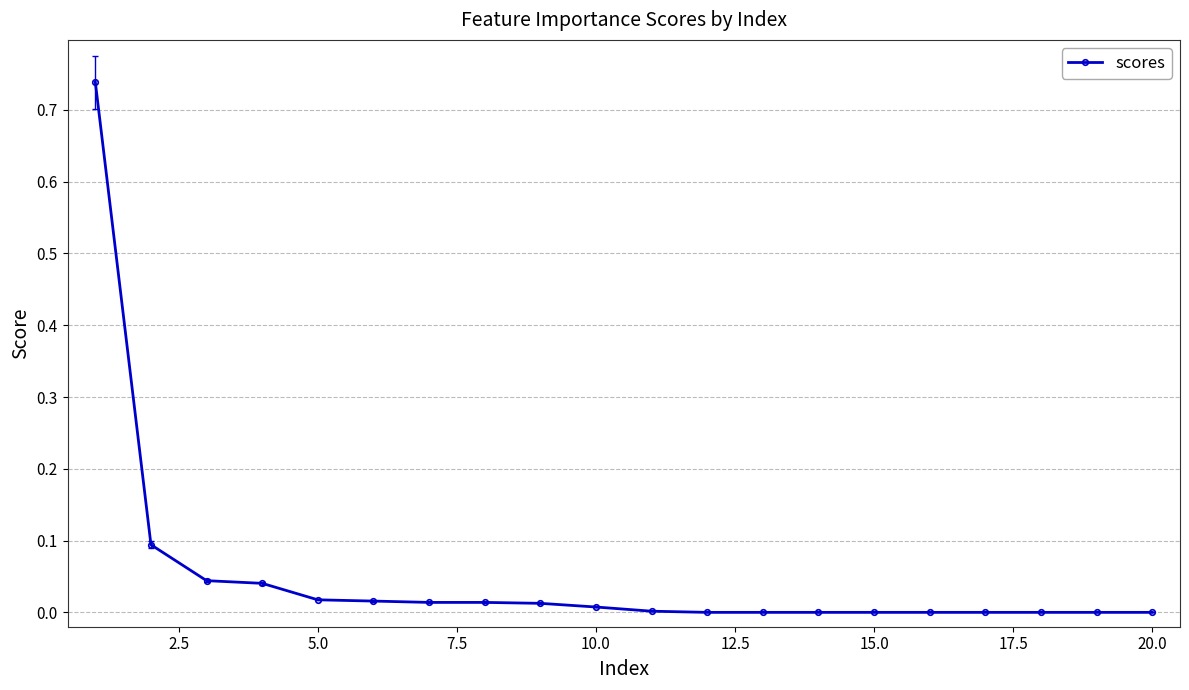

What is the sum of all values?

1.0